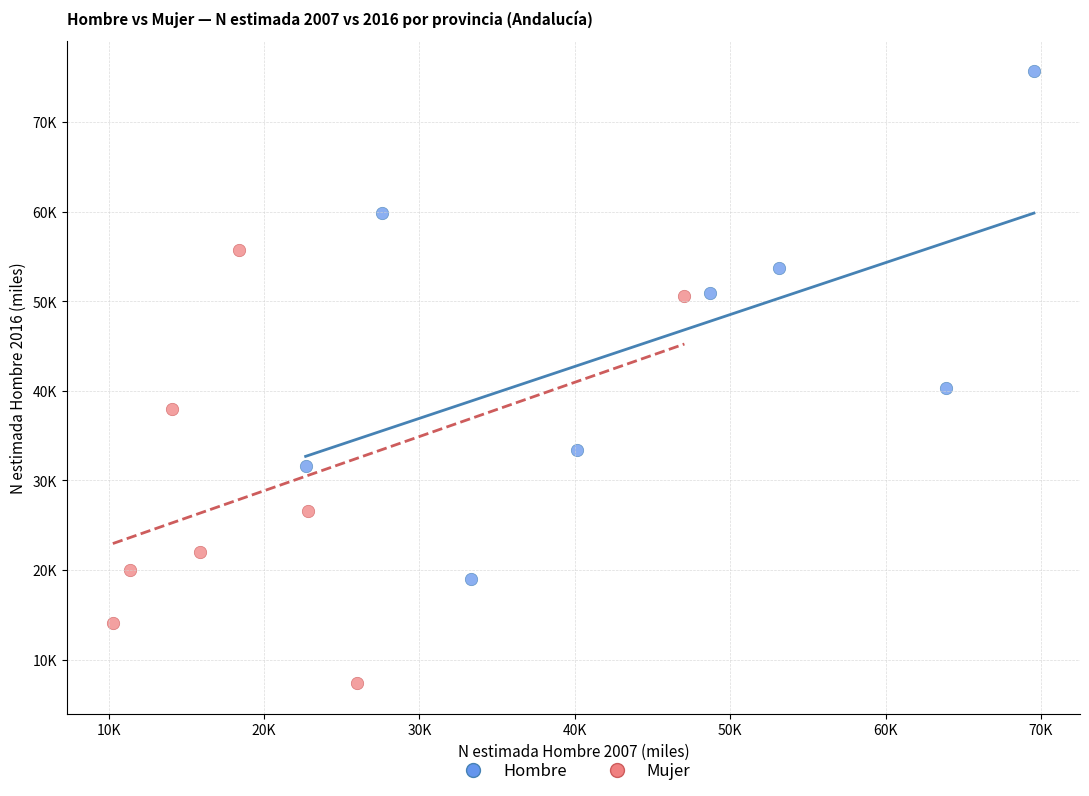

Which series has the widest spread of Y values?

Hombre